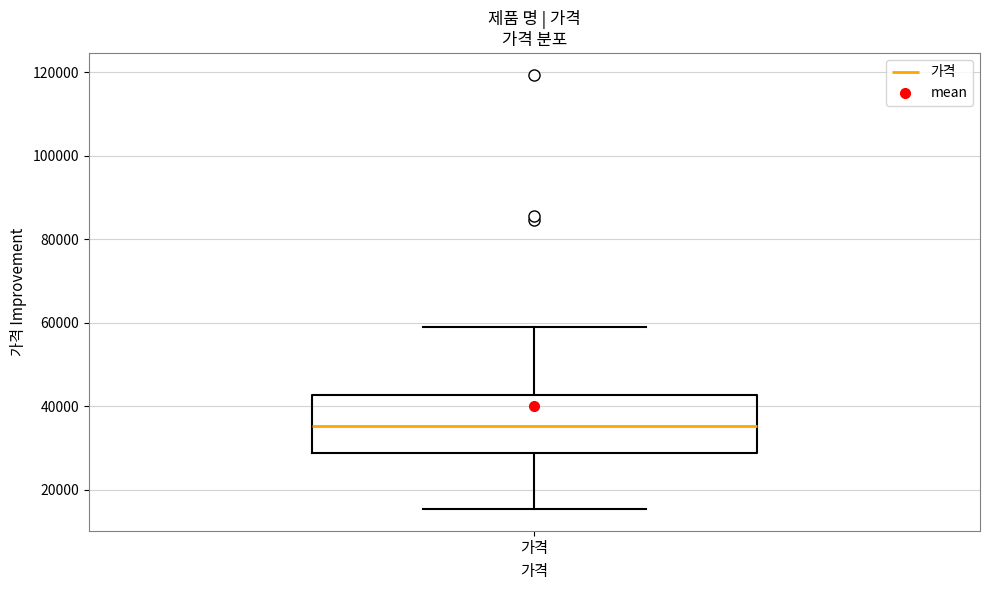

Read this box plot against the y-axis: the position of the median line, the range covered by the box, and the ends of both whiskers. The values are not printed on the chart, so give them approximately, as read against the axis.

median 36000, box 28000 to 42000, whiskers 16000 to 60000